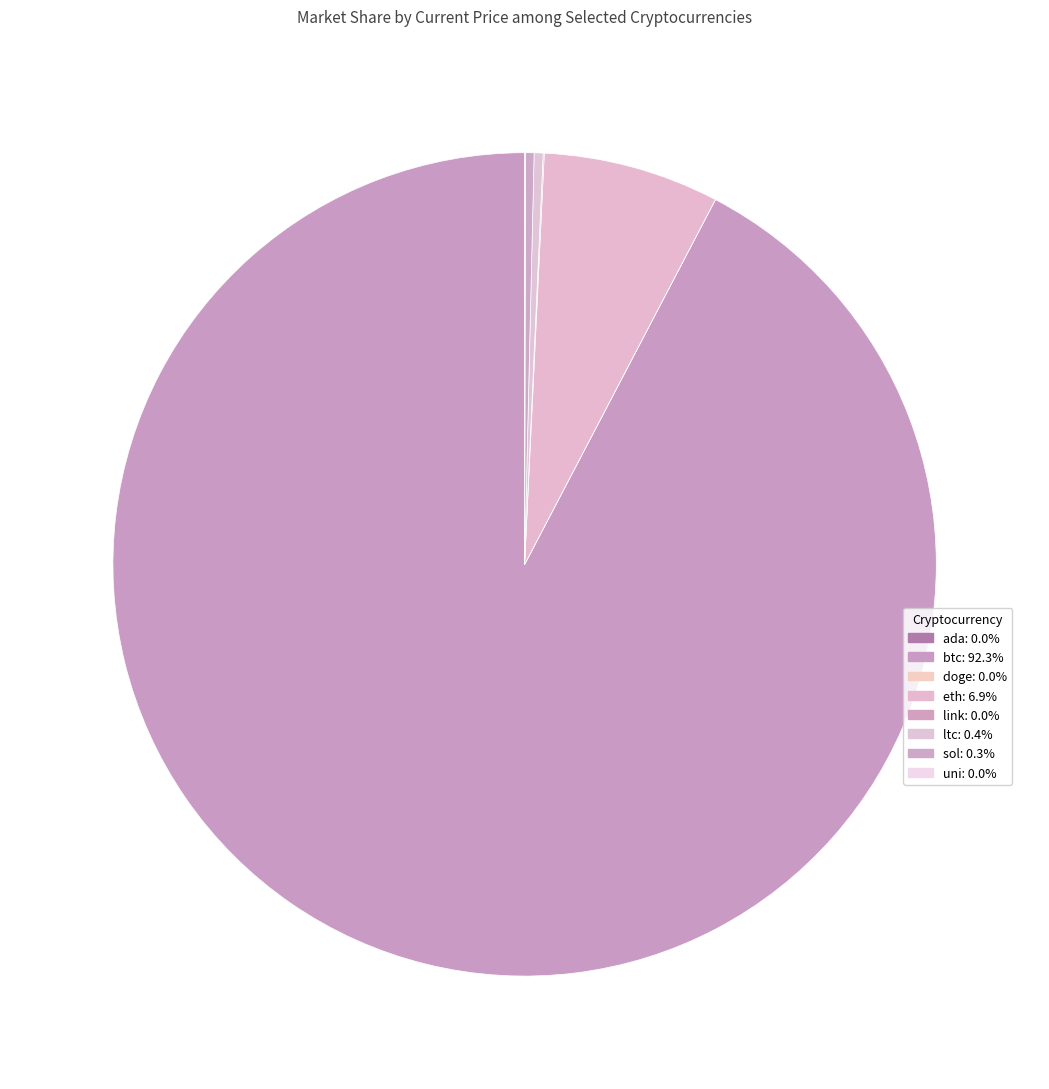

How many segments does this pie chart have?

8